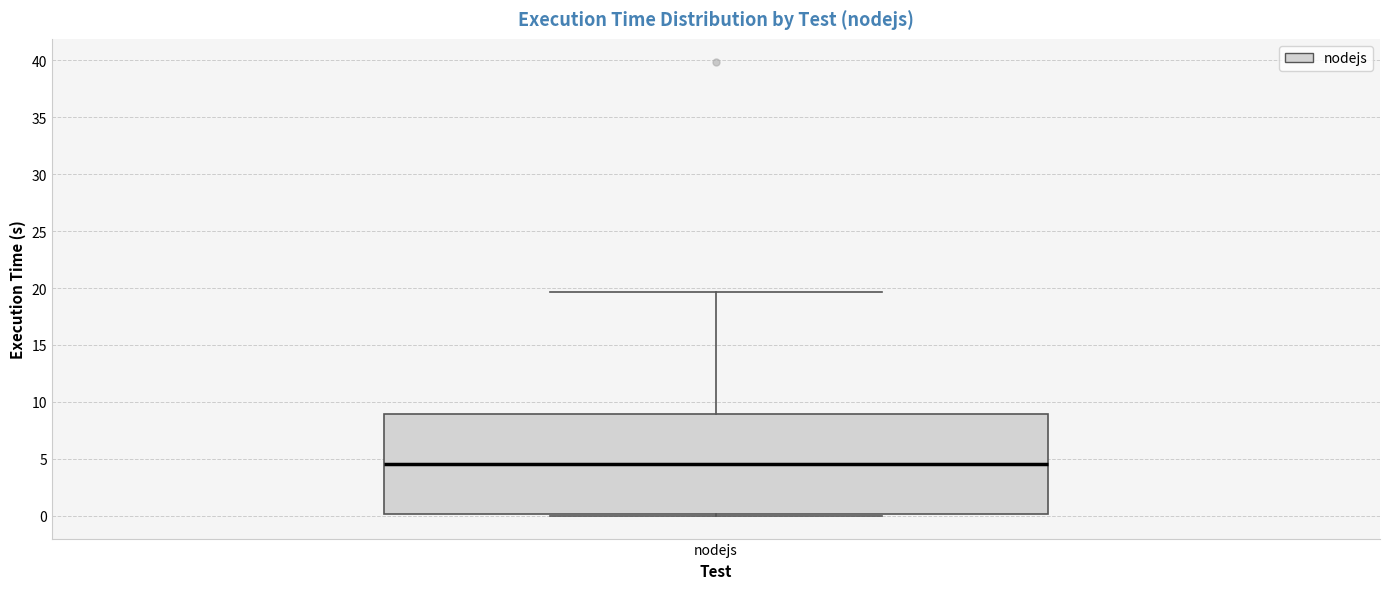

Read this box plot against the y-axis: the position of the median line, the range covered by the box, and the ends of both whiskers. The values are not printed on the chart, so give them approximately, as read against the axis.

median 4.5, box 0.0 to 9.0, whiskers 0.0 (just below the box's lower edge) to 19.5